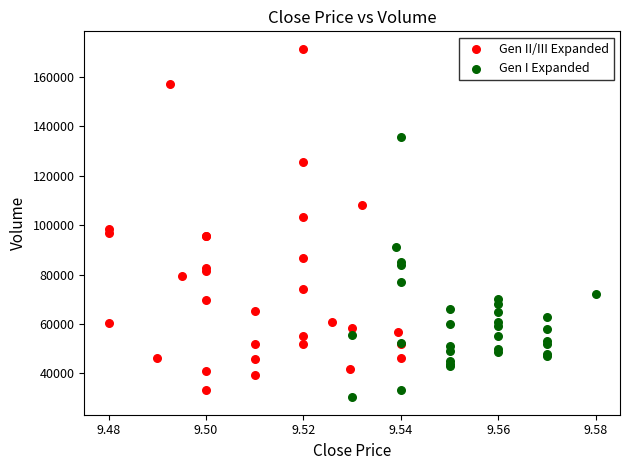

Which series contains the highest Y value?

Gen II/III Expanded